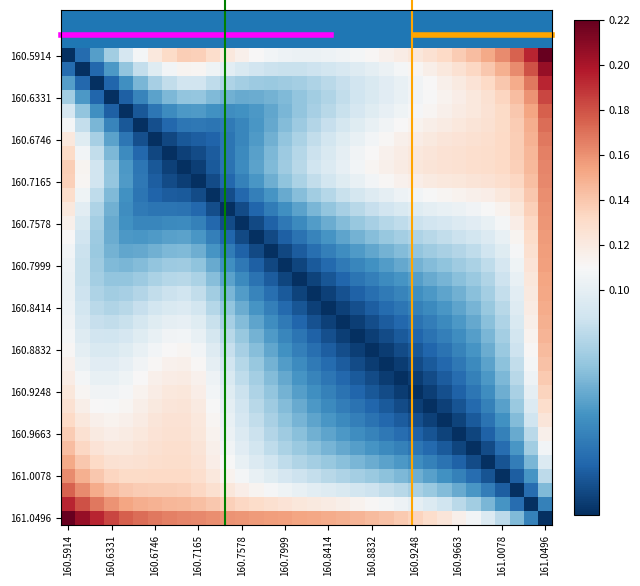

How many distinct data groups are displayed?

34